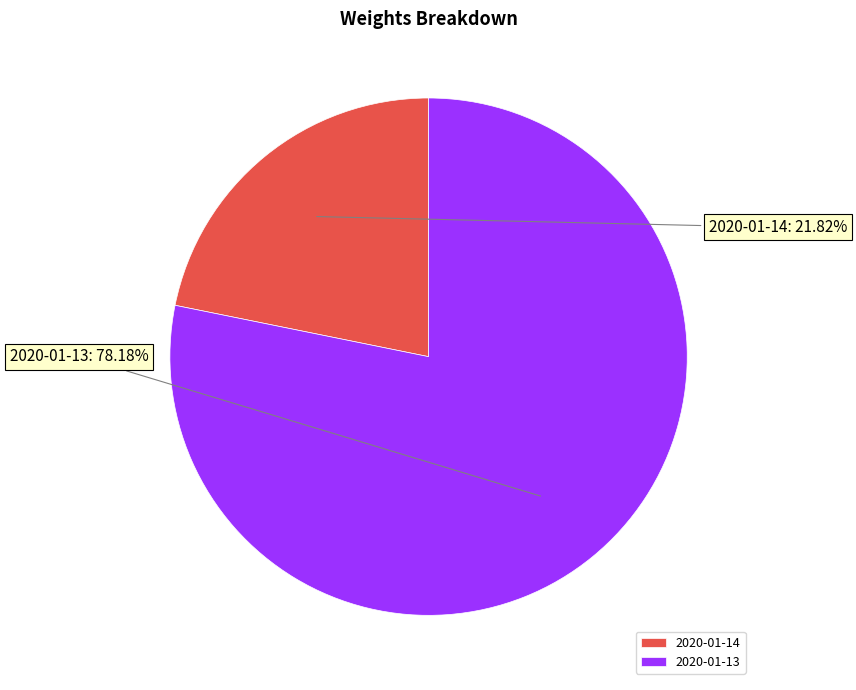

What is the majority slice?

2020-01-13